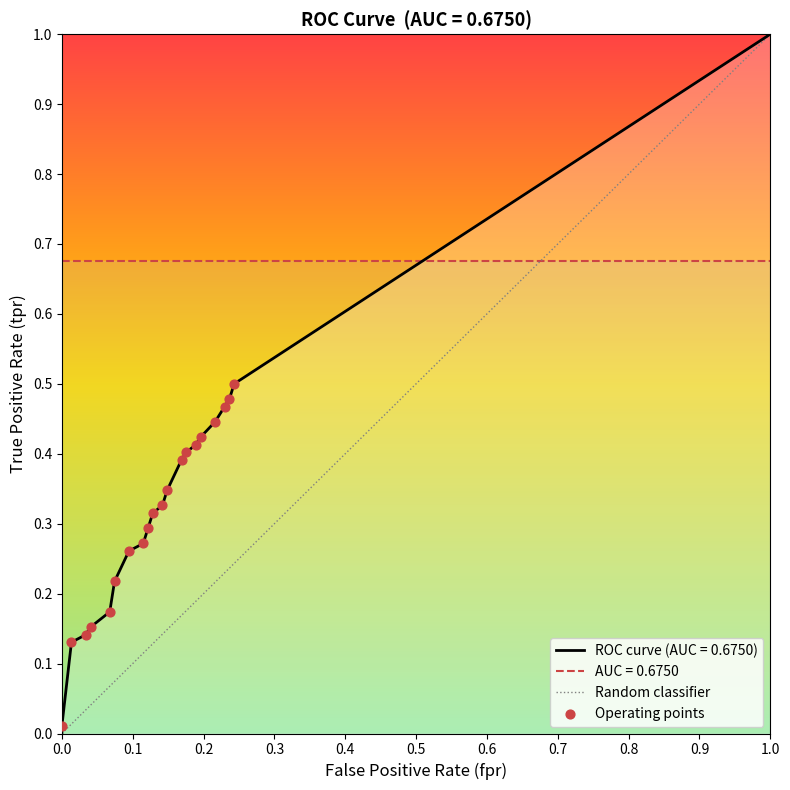

At how many categories does at least one series exceed 0?

20